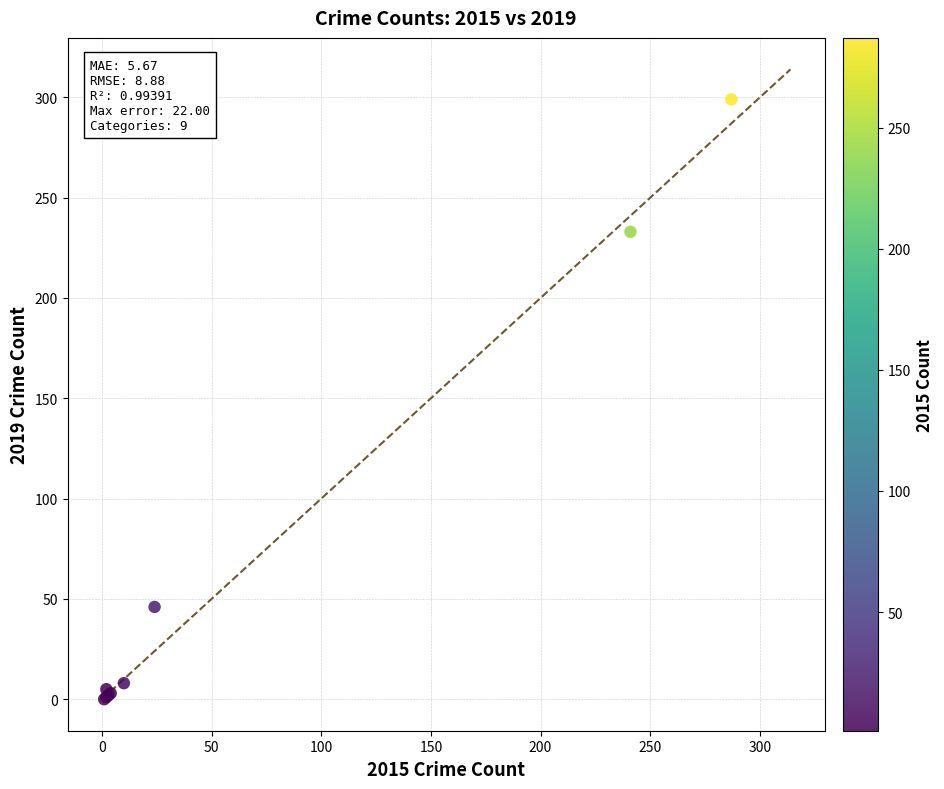

What Y value in the scatter plot is closest to 149?

233